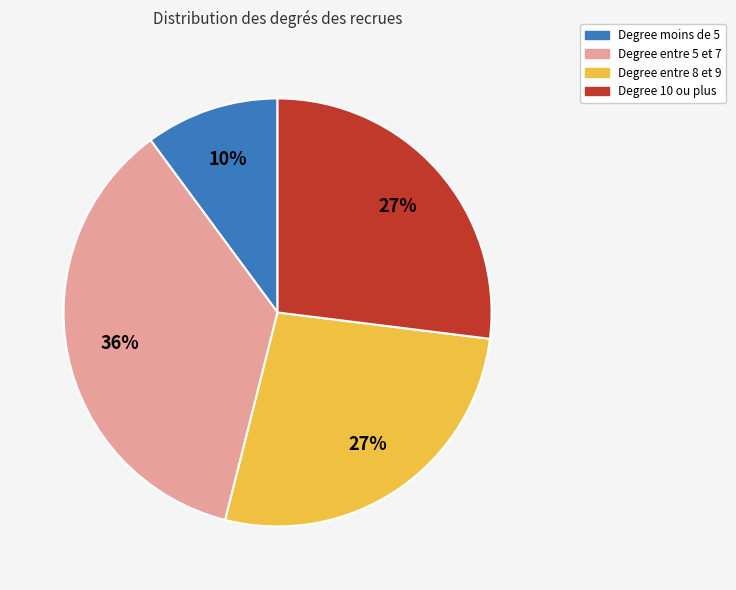

True or false: Degree entre 5 et 7 accounts for 27% of the total.

False